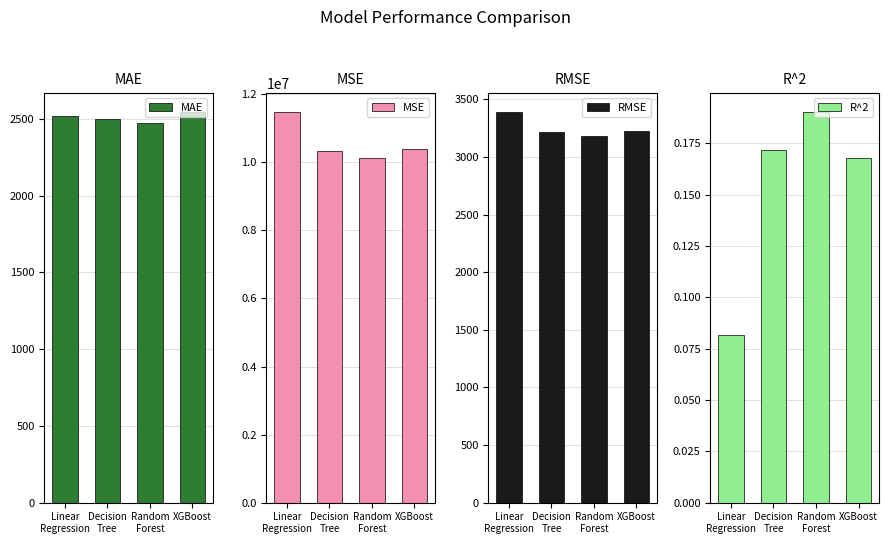

What are all the series names shown in the legend?

MAE, MSE, RMSE, R^2